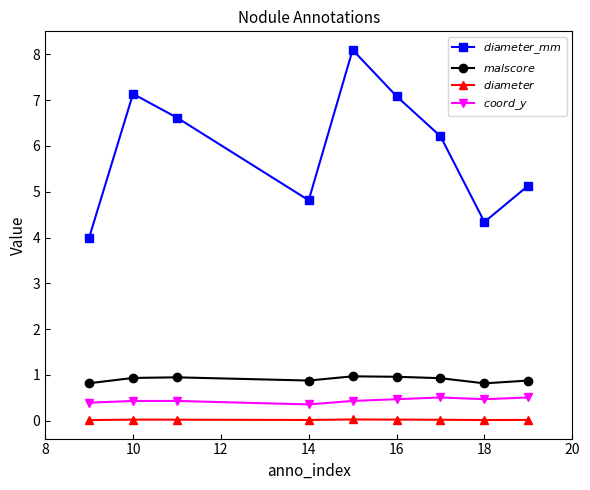

At how many categories does at least one series exceed 5?

6